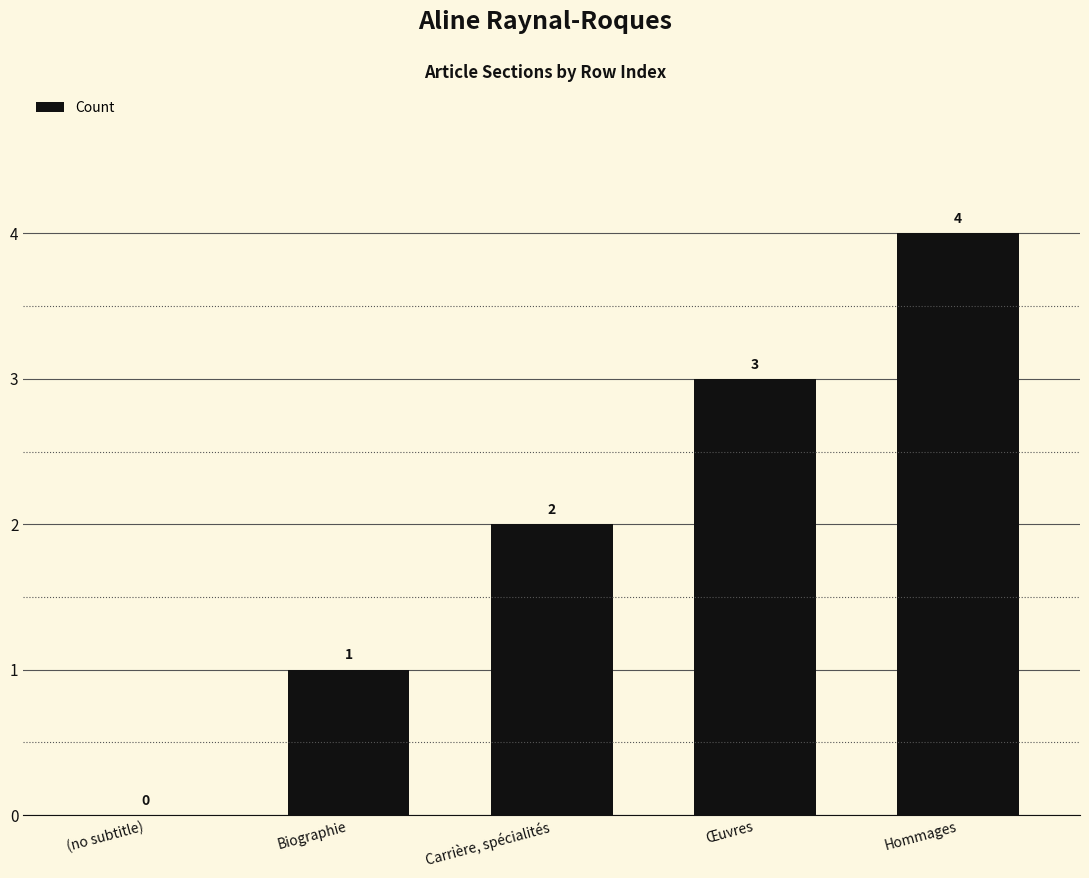

Between Œuvres and Hommages, which is larger?

Hommages